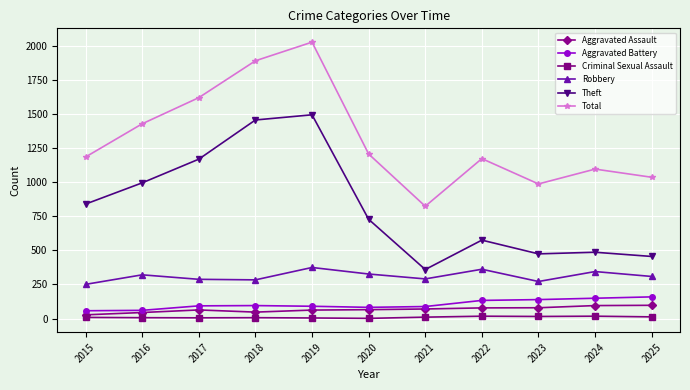

Is it true that Robbery equals 452 at 2018?

False